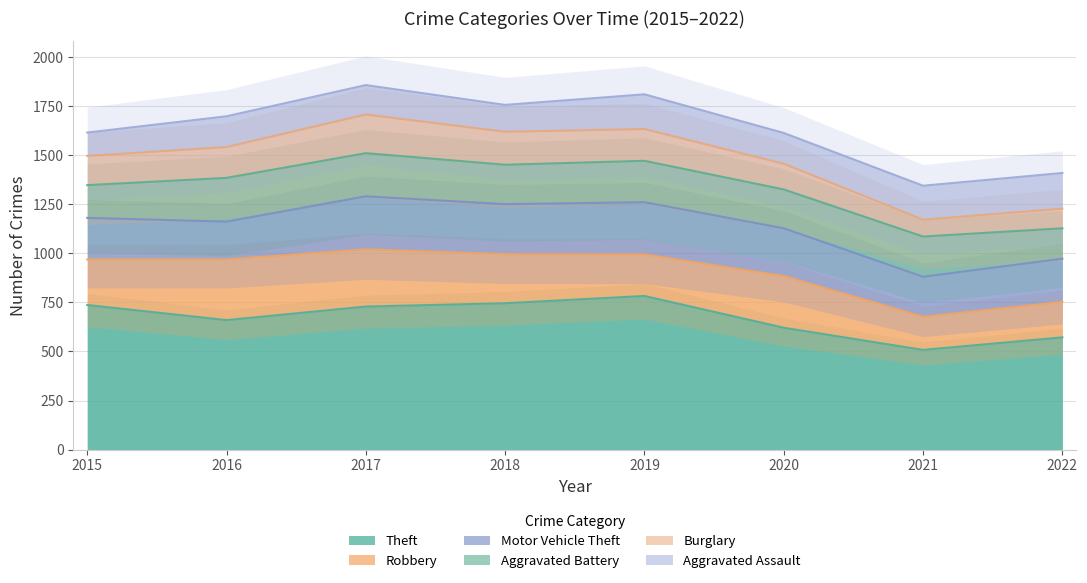

Which category has the lowest value across all series?

2021